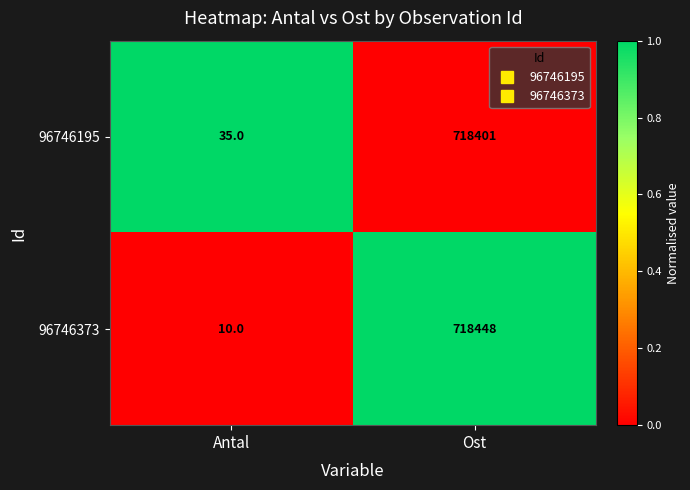

Rank the series by their maximum value, from highest to lowest.

96746373, 96746195